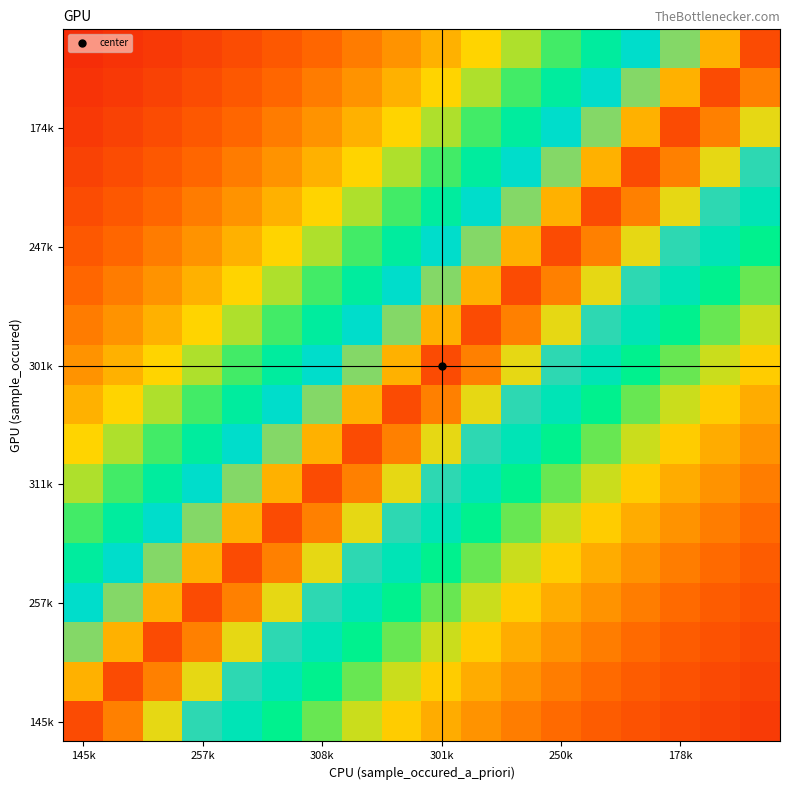

At which category does the chart reach its minimum across all series?

145k